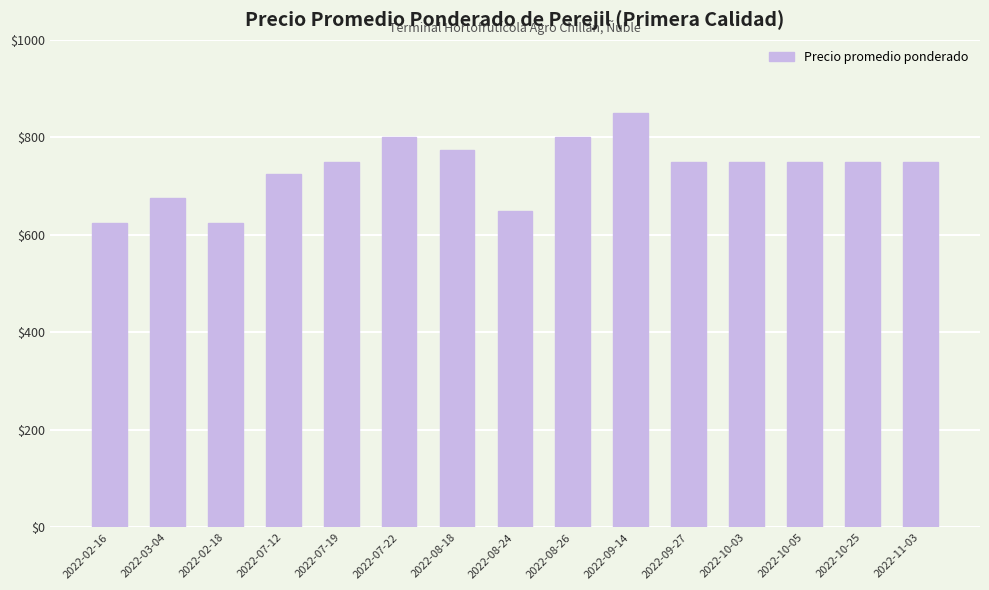

What is the label of the 7th bar from the right?

2022-08-26